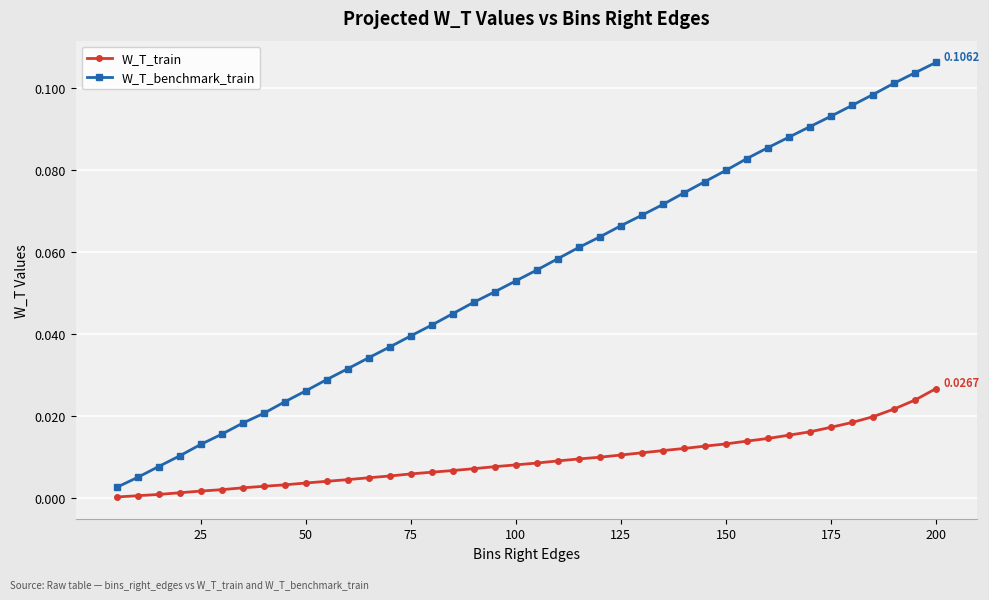

List the series in order of their peak value, lowest first.

W_T_train, W_T_benchmark_train